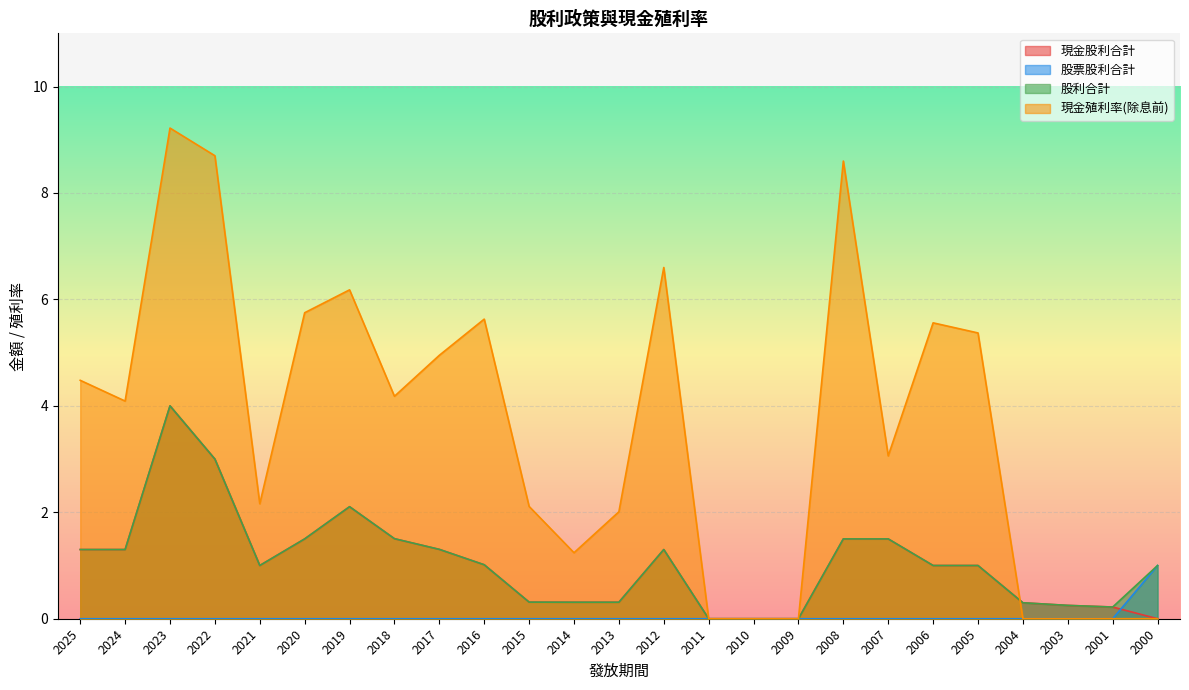

What are all the series names shown in the legend?

現金股利合計, 股票股利合計, 股利合計, 現金殖利率(除息前)